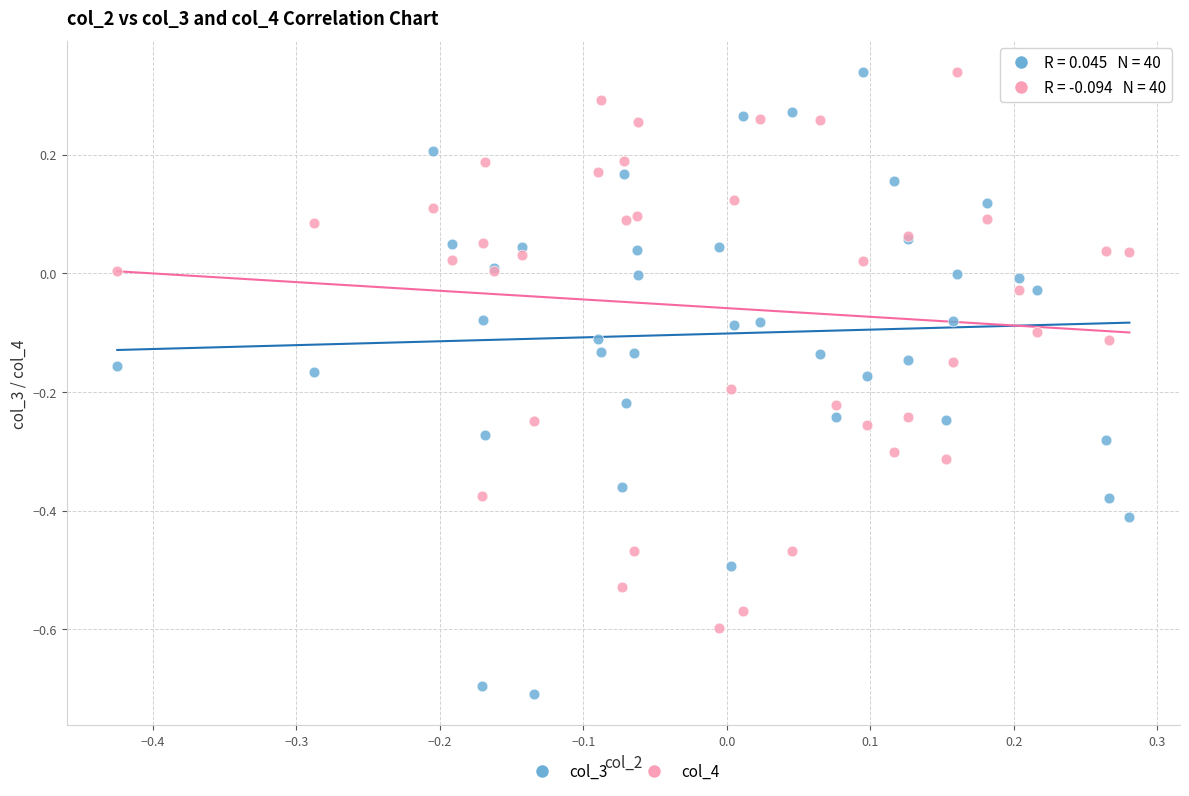

What is the X range (max minus min) for the scatter plot?

0.7